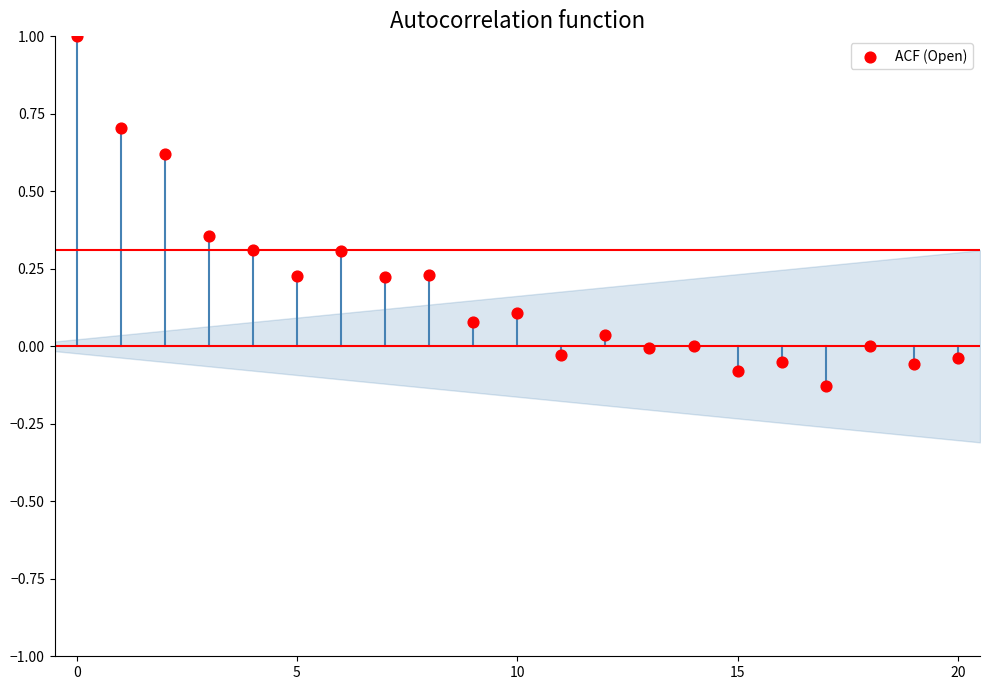

What is the range of Y values (max minus min)?

1.1